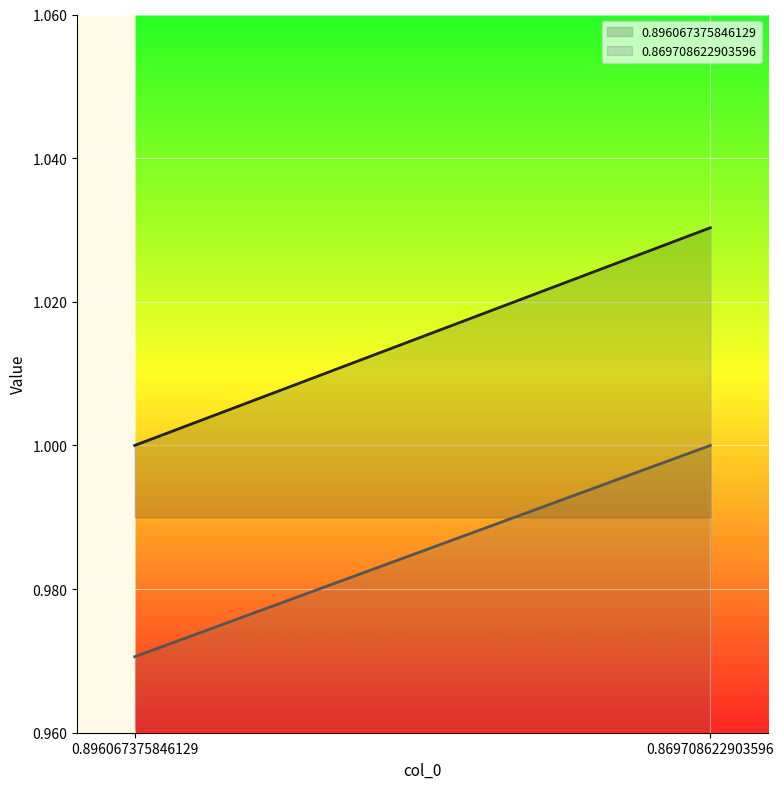

How many lines are shown in the chart?

2